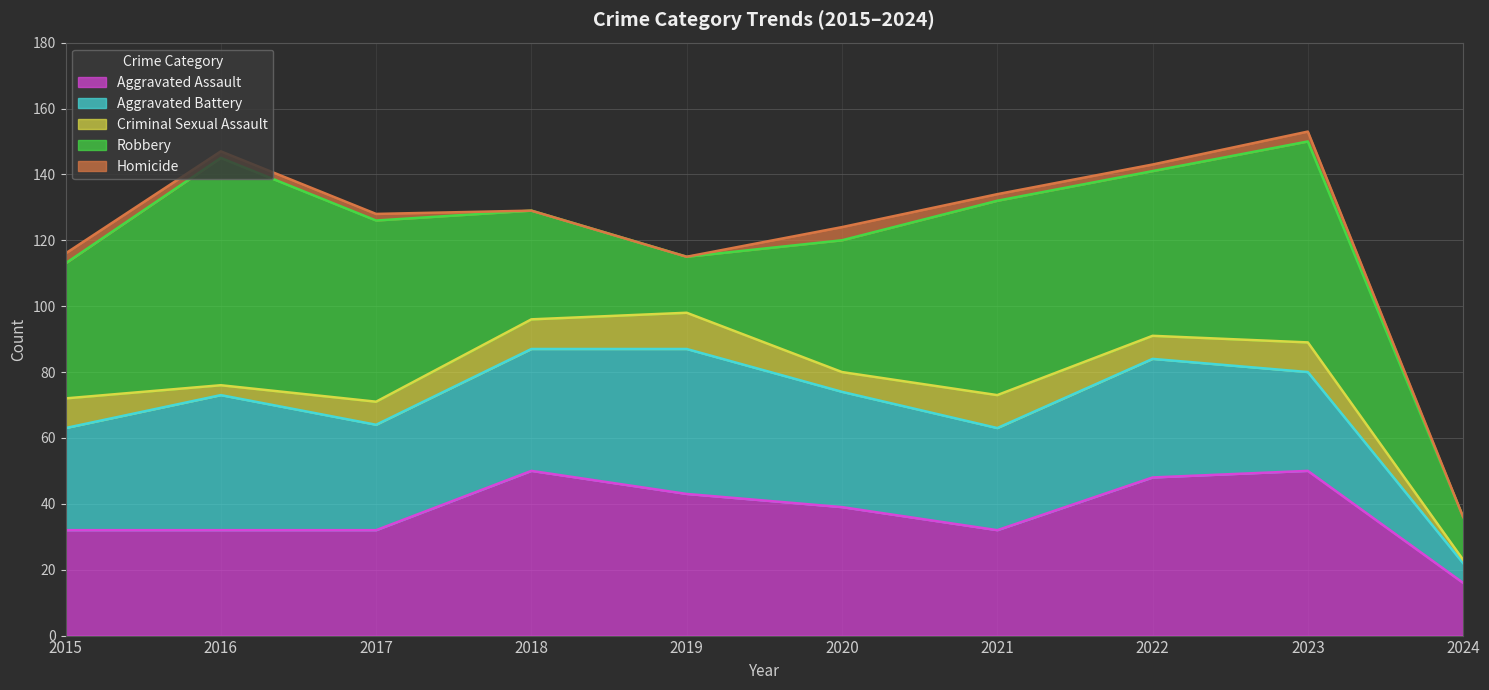

True or false: Homicide has a value of 1 at 2022.

False